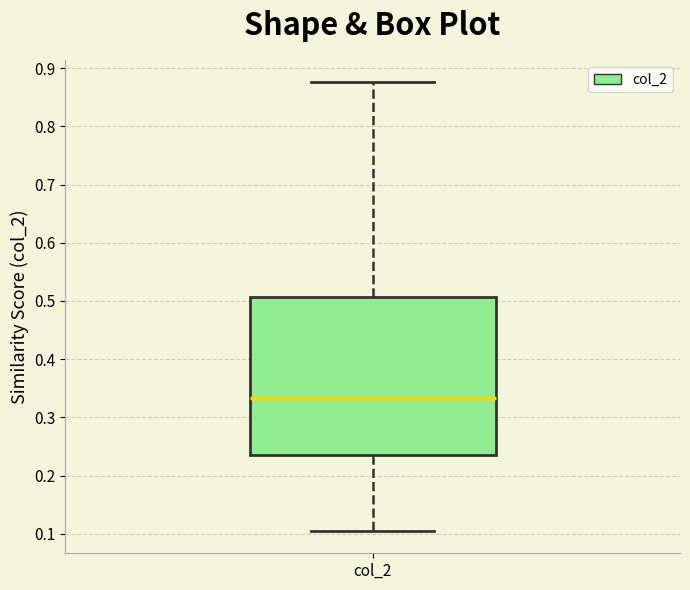

Read this box plot against the y-axis: the position of the median line, the range covered by the box, and the ends of both whiskers. The values are not printed on the chart, so give them approximately, as read against the axis.

median 0.33, box 0.24 to 0.51, whiskers 0.11 to 0.88